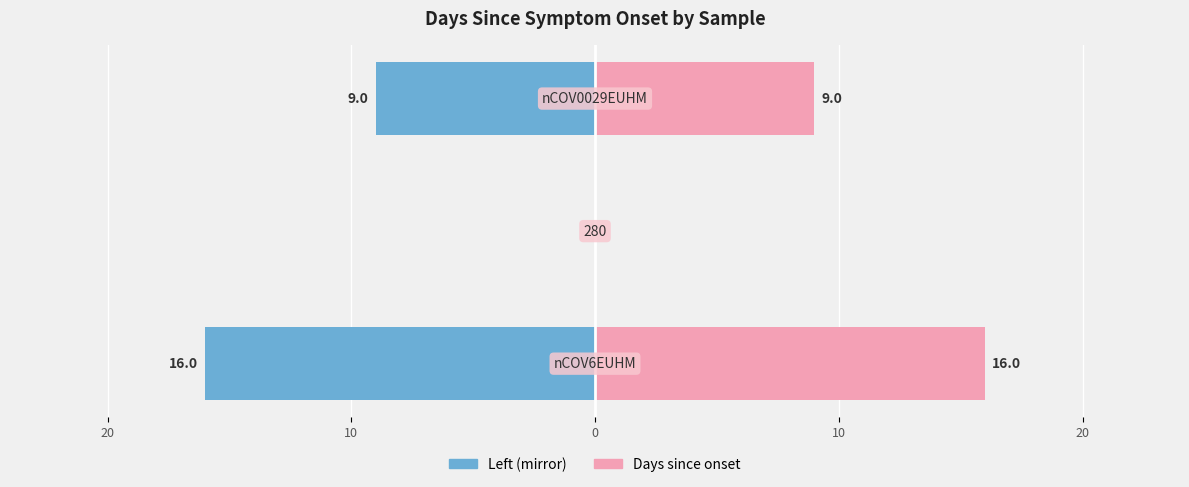

Reading right to left, what are all the values shown in this chart?

Bases (left): -9	0	-16
Days since onset (right): 9	0	16